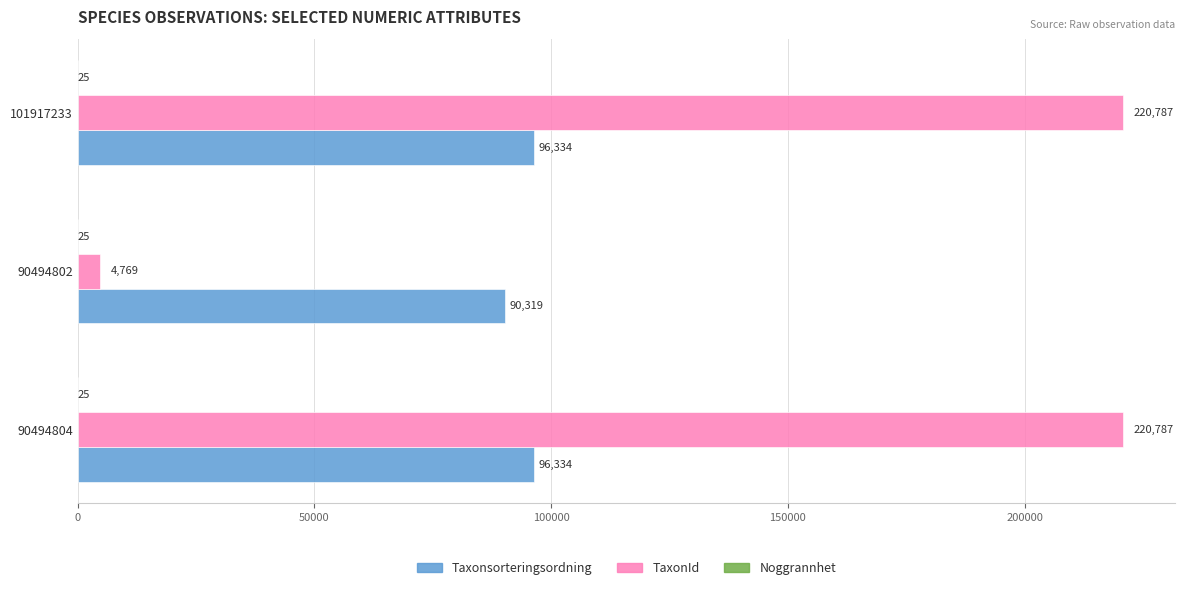

Which series changed the most between 90494804 and 90494802?

TaxonId